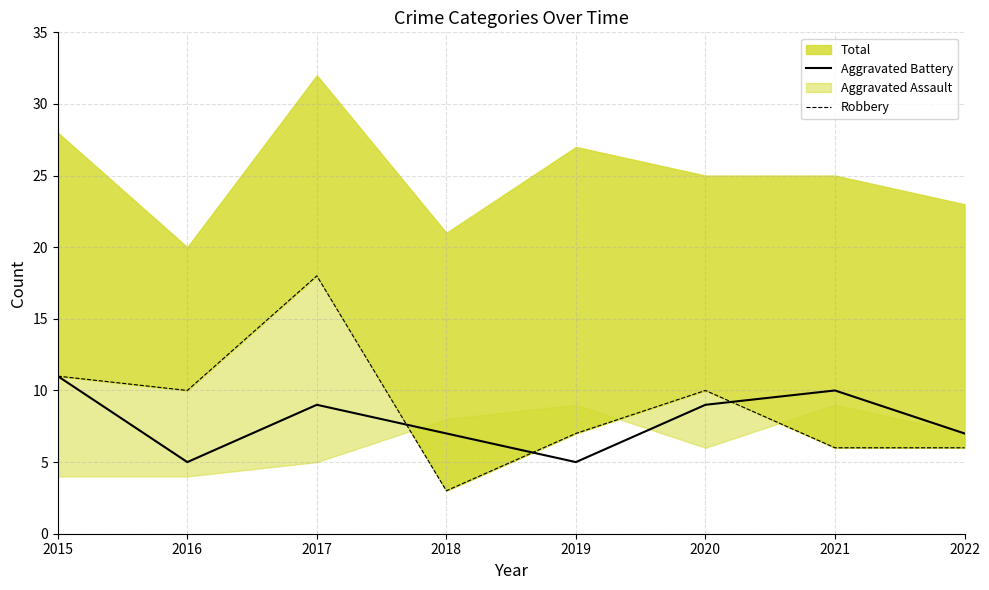

What is the difference between the maximum and minimum values in the Aggravated Battery series?

6